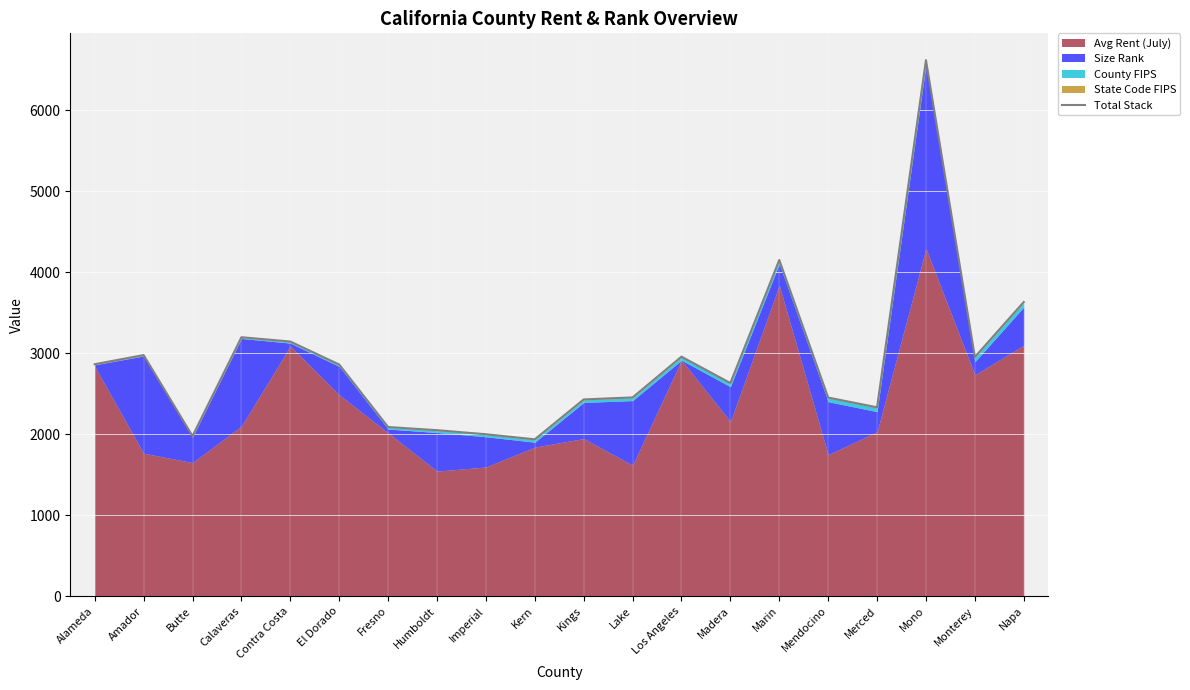

At which category does the chart reach its minimum across all series?

Kern